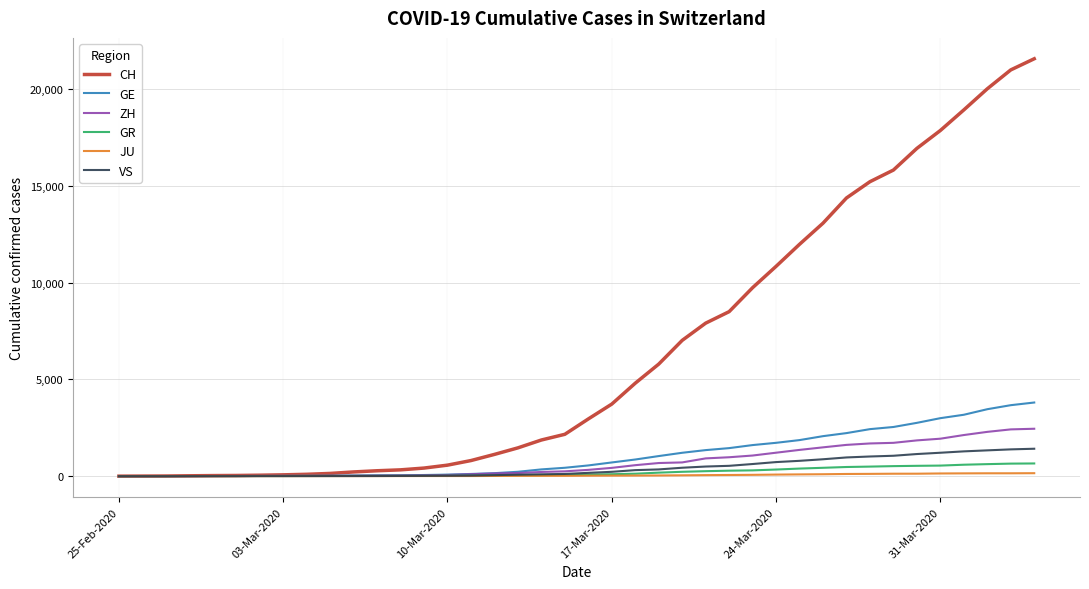

Which series has the widest spread of values?

CH